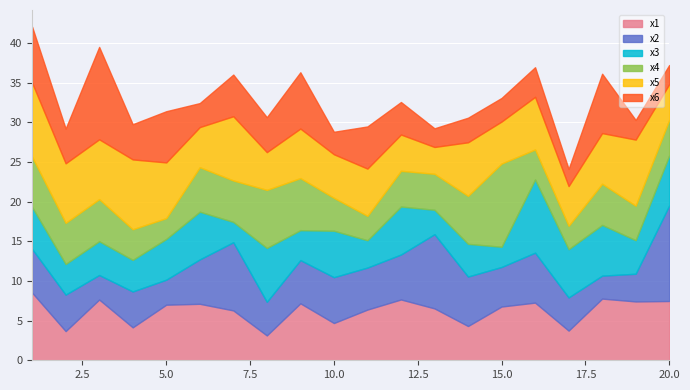

Which series has the largest range (max minus min)?

x6